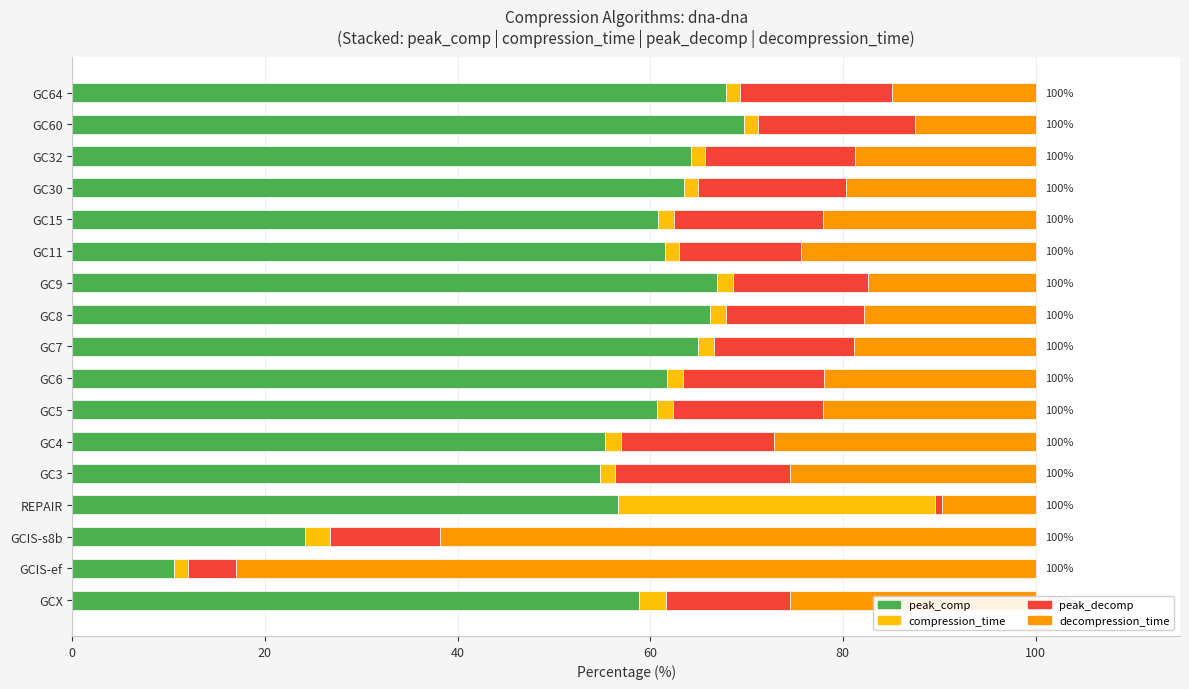

Count the number of categories in the chart.

17